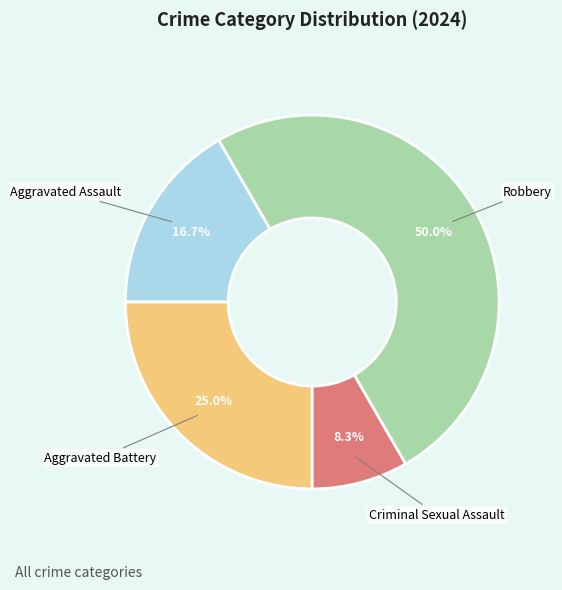

To the nearest percent, what is the difference between the Robbery and Criminal Sexual Assault slice percentages?

42%